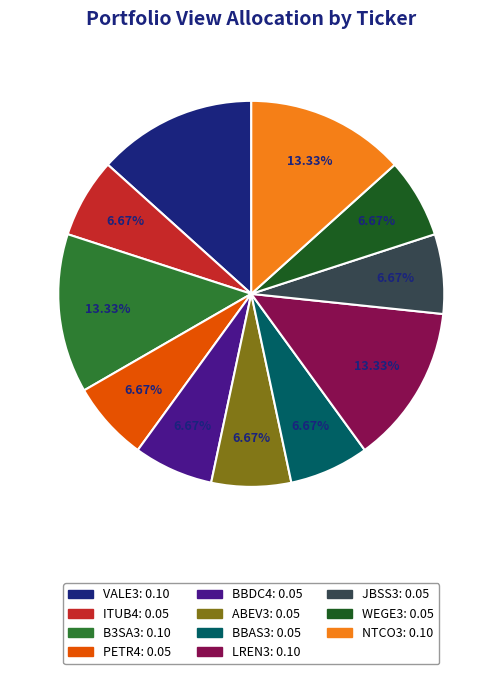

To the nearest percent, what is the difference between the largest and smallest slice percentages?

7%